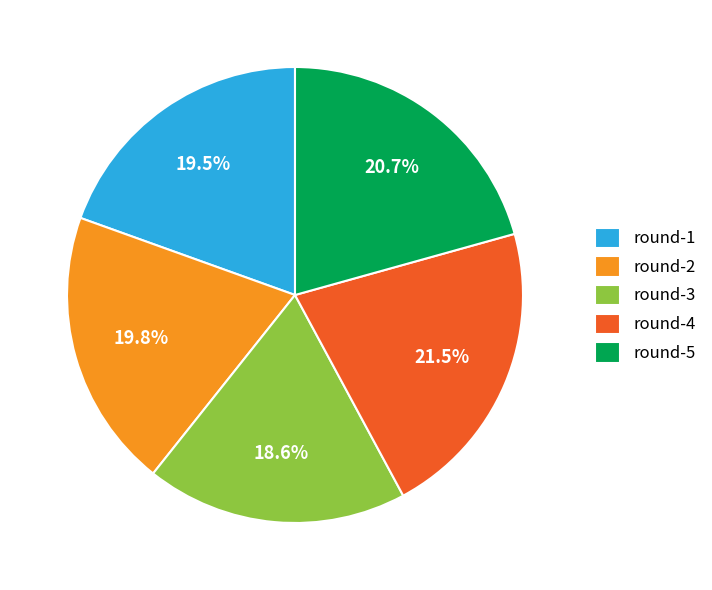

Between round-5 and round-2, which is larger?

round-5